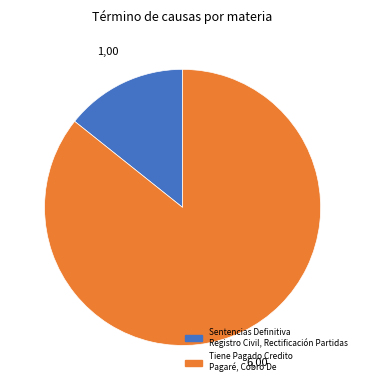

How many slices are in this pie chart?

2